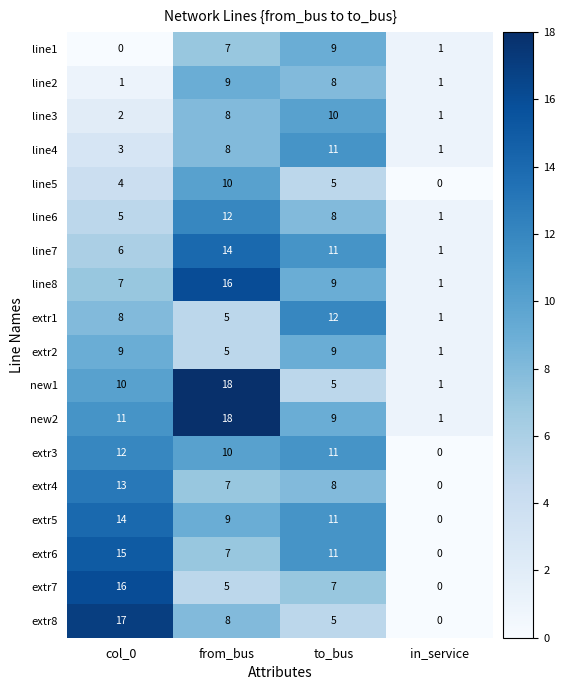

What is the maximum value shown in the chart?

18